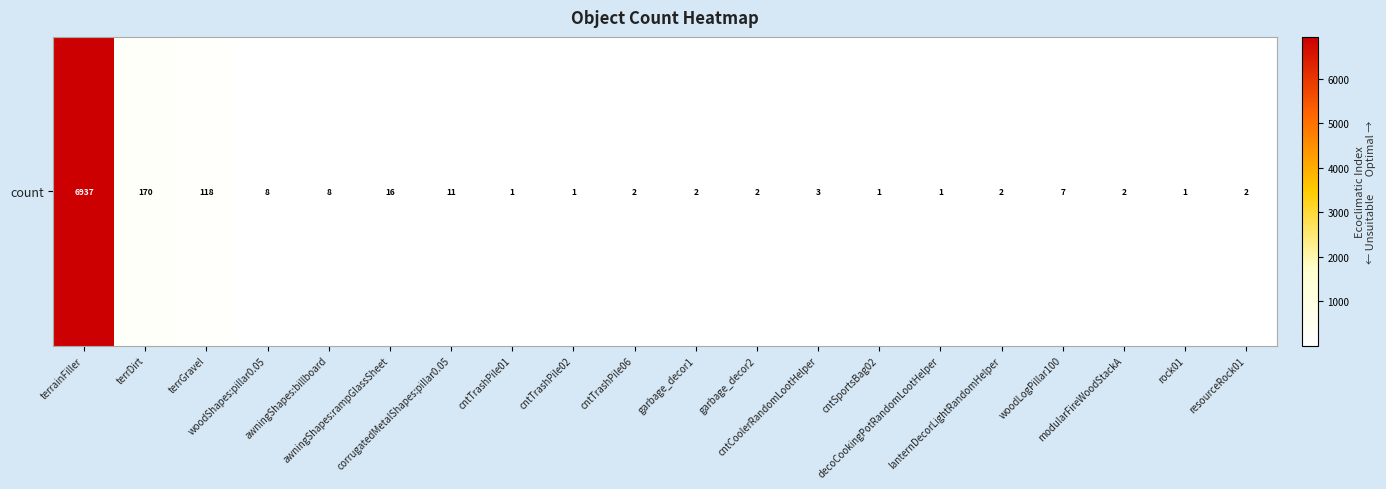

Which category has the lowest value across all series?

cntTrashPile01